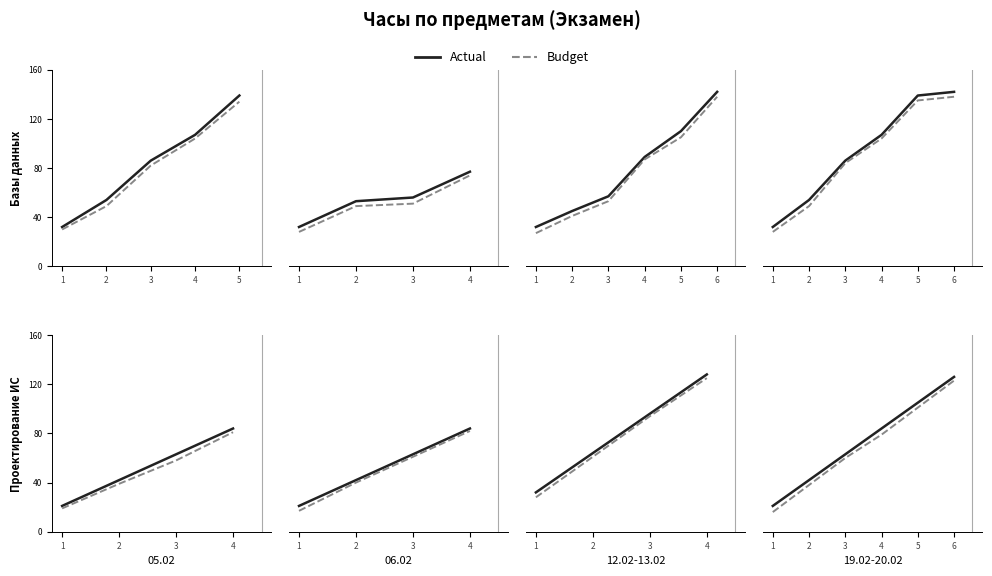

List the series in order of their peak value, lowest first.

Budget, Actual